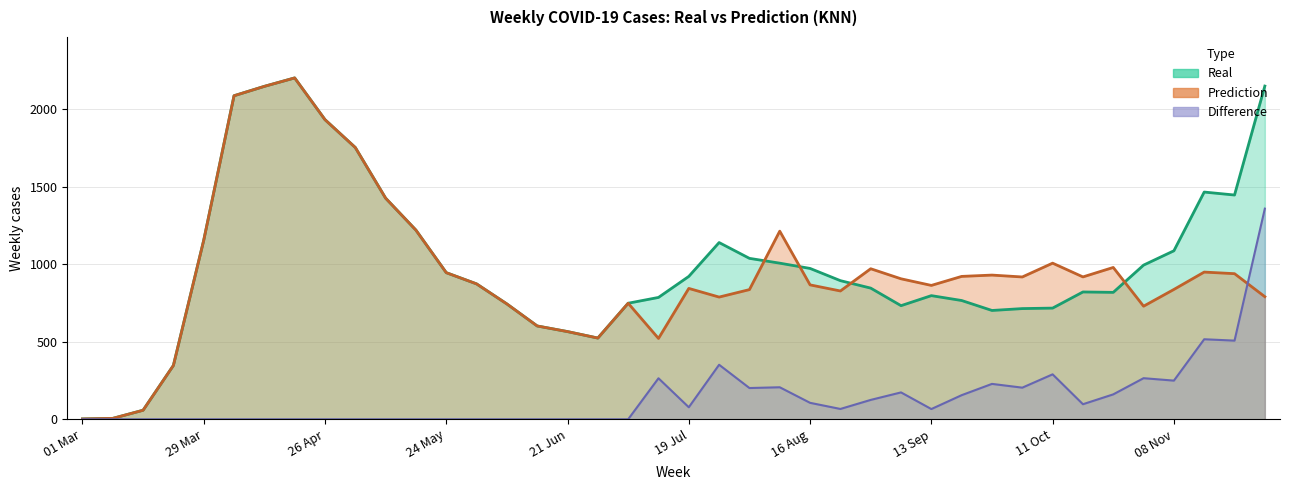

Where do Prediction and Real first cross each other?

02 Aug and 09 Aug